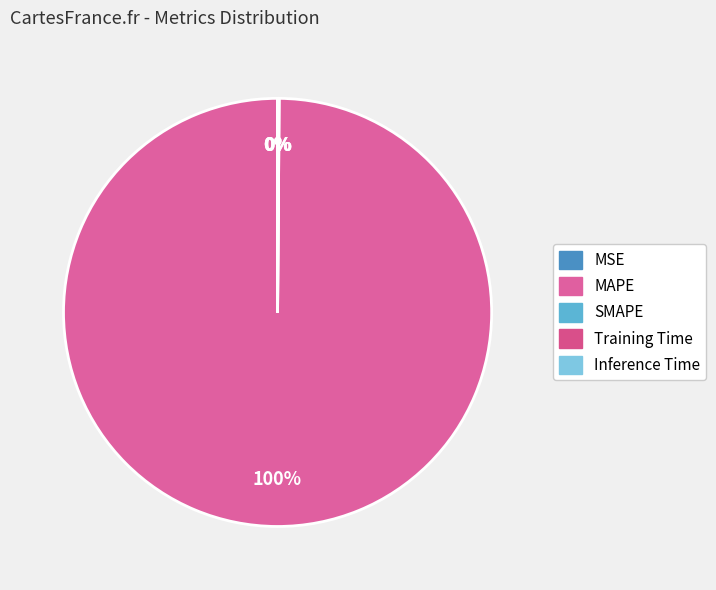

What is the smallest slice in the pie chart?

MSE